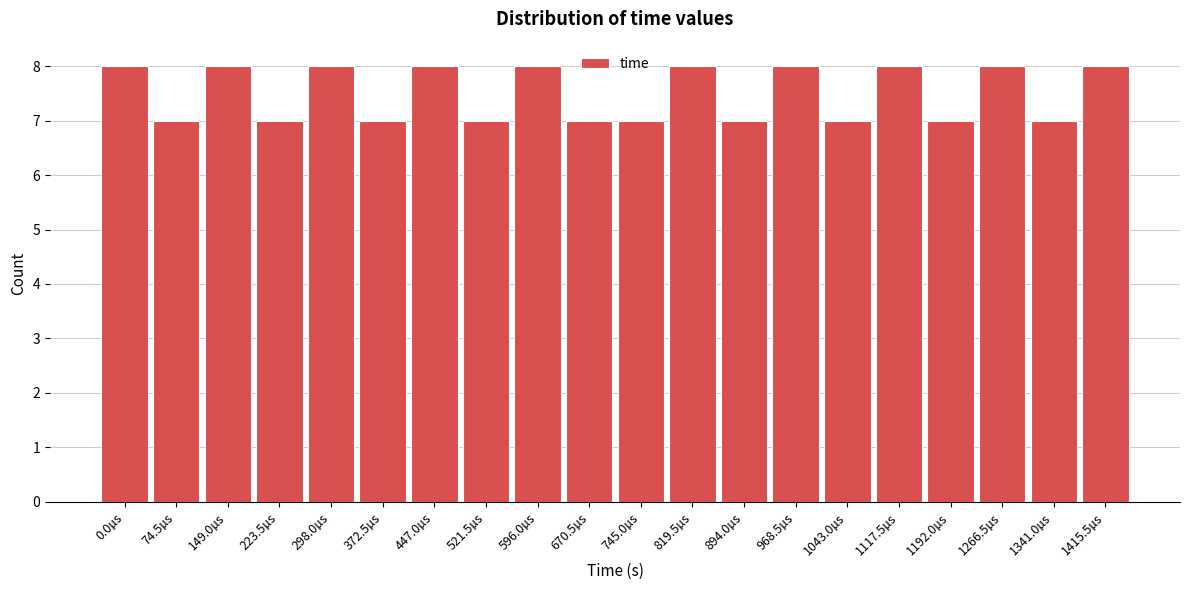

Reading left to right, transcribe all the data shown in this chart.

8	7	8	7	8	7	8	7	8	7	7	8	7	8	7	8	7	8	7	8